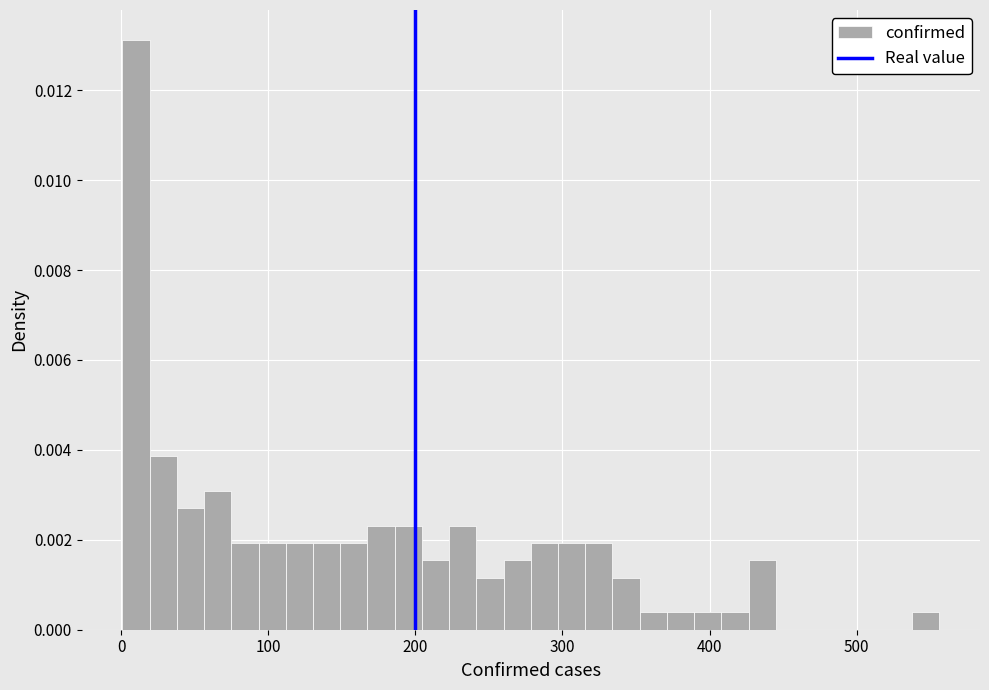

Around what value on the x-axis is the tallest bar? Give the approximate position of its centre, as read against the axis.

10